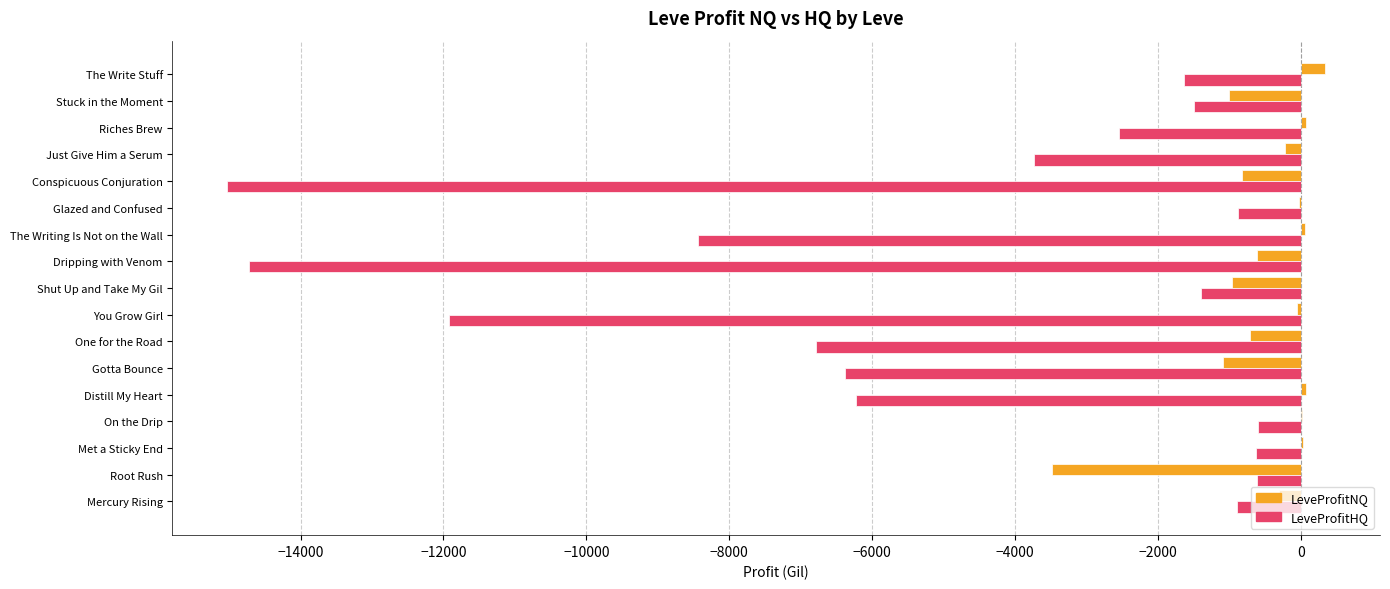

True or false: LeveProfitHQ has a value of -627.0 at Met a Sticky End.

True